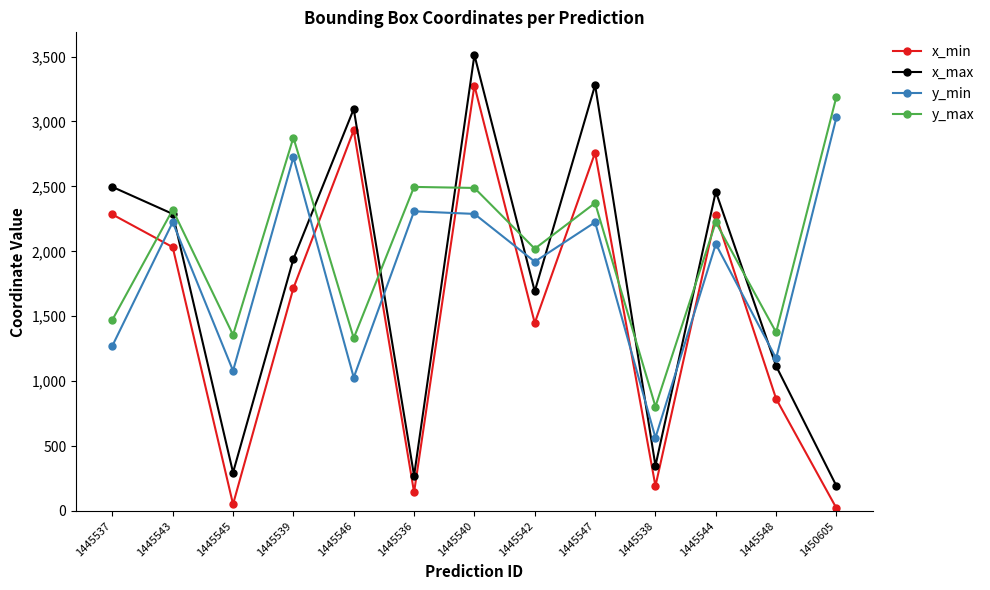

True or false: y_min has more than 0 interior local peaks.

True